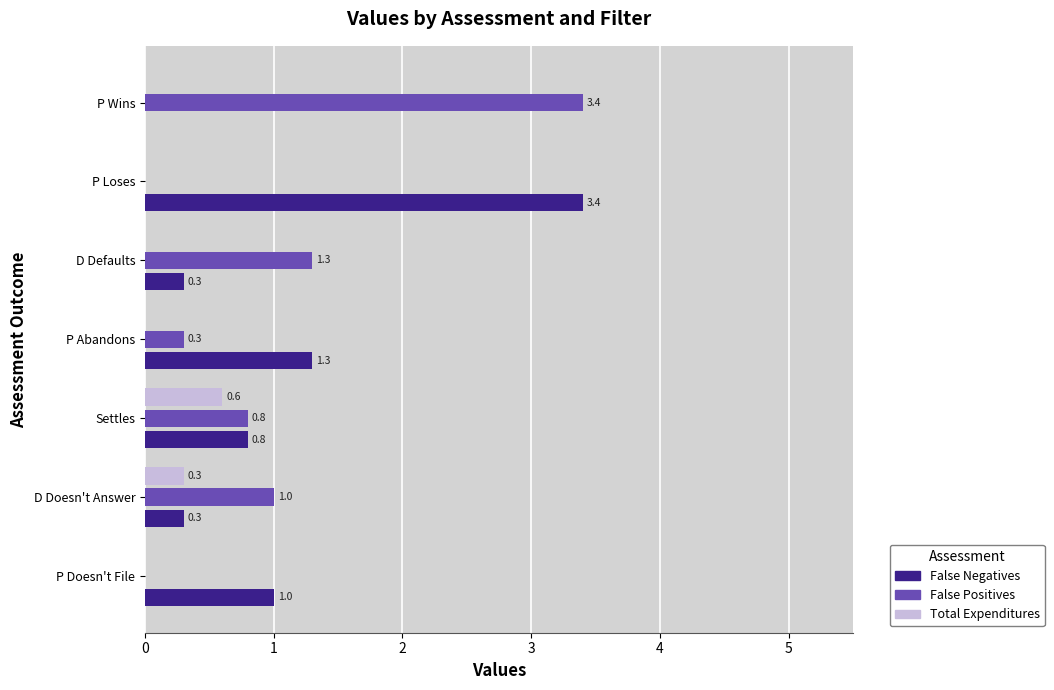

Count the number of data series in this chart.

3